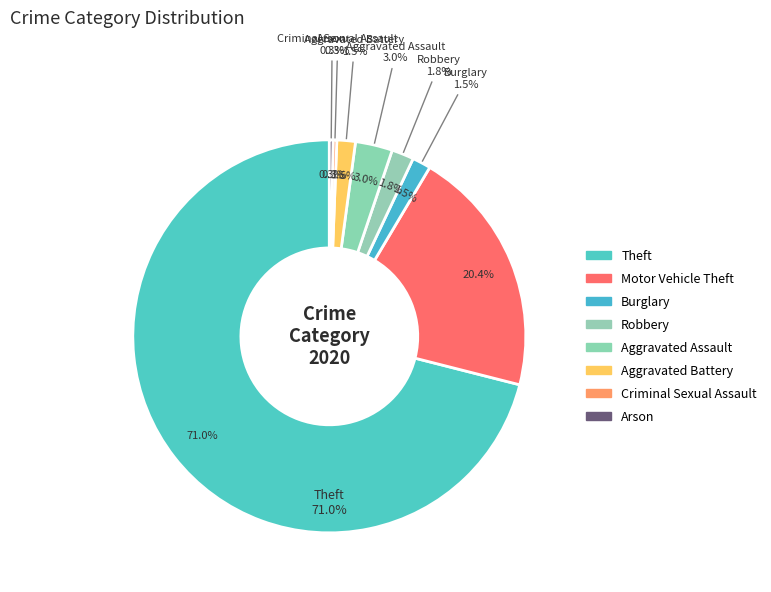

Rank the categories by value from highest to lowest.

Theft, Motor Vehicle Theft, Aggravated Assault, Robbery, Burglary, Aggravated Battery, Criminal Sexual Assault, Arson